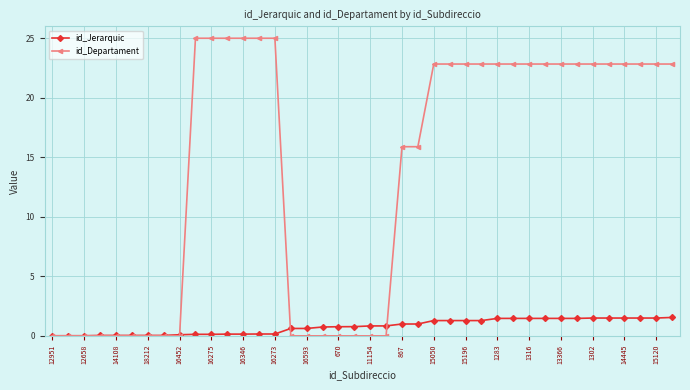

At how many categories does at least one series exceed 4?

24